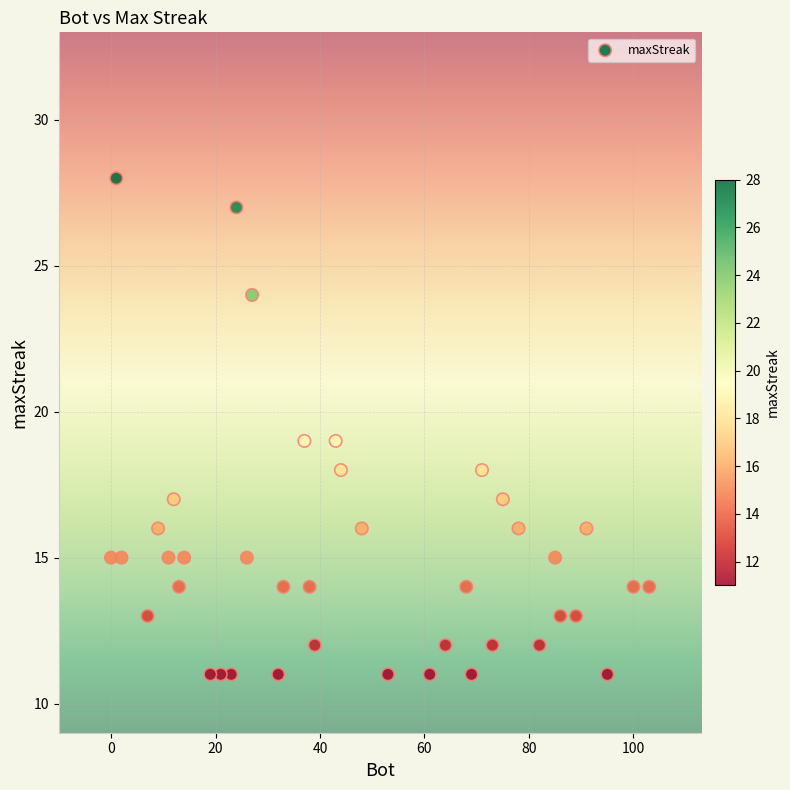

What is the range of X values (max minus min)?

103